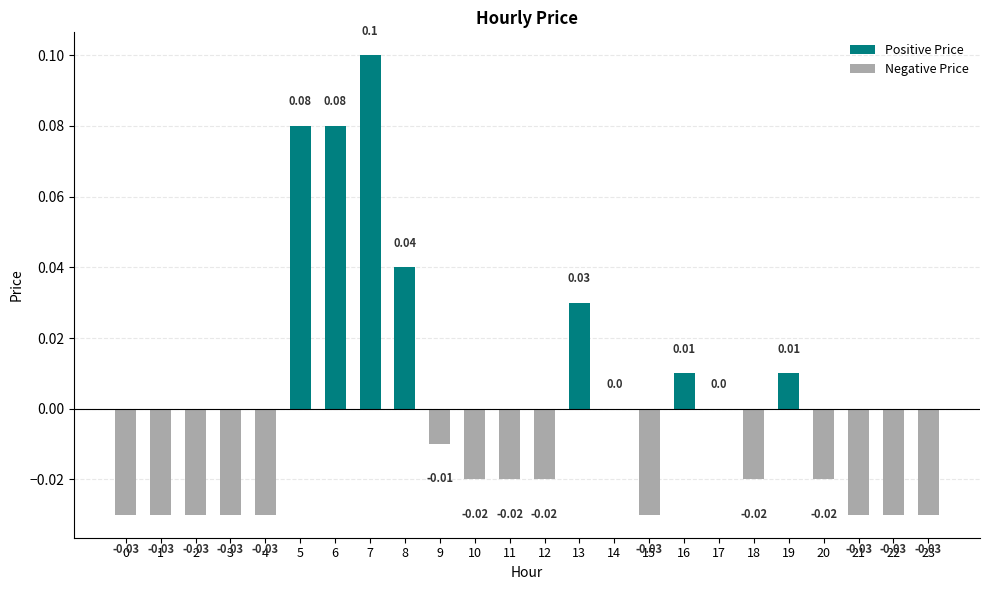

What is the maximum value shown in the chart?

0.1